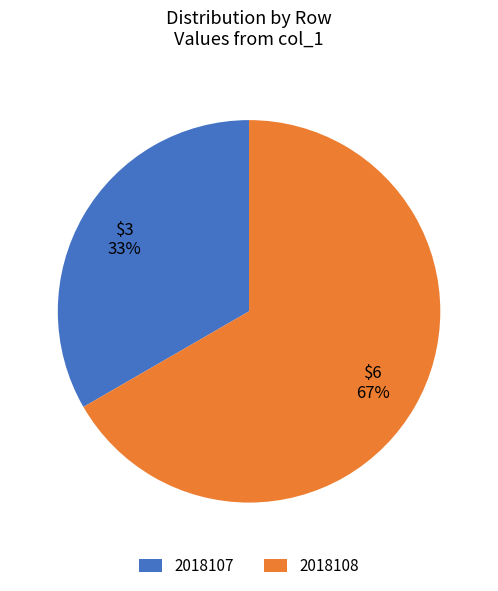

Between 2018108 and 2018107, which is larger?

2018108